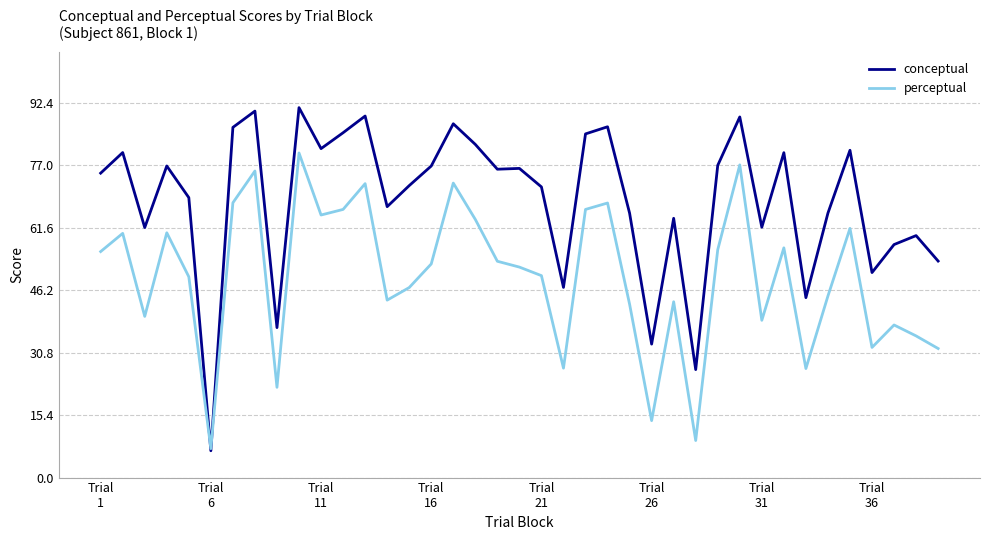

In conceptual, how many points are higher than both neighbors (excluding endpoints)?

13